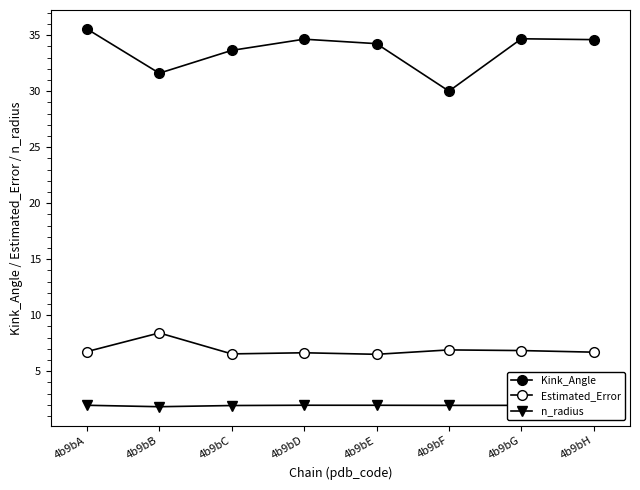

Does the chart have visible grid lines?

No